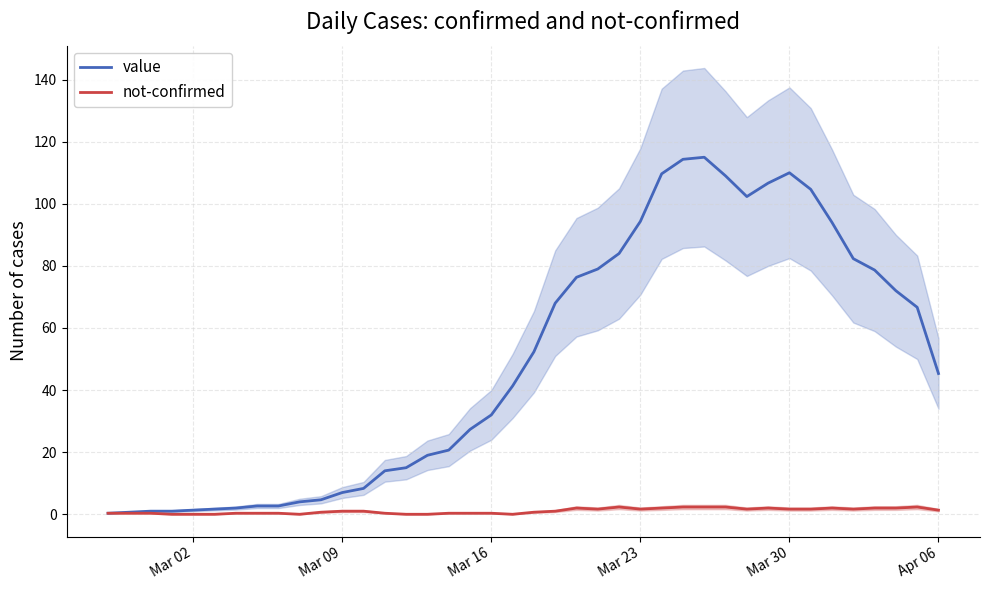

How many distinct data groups are displayed?

2